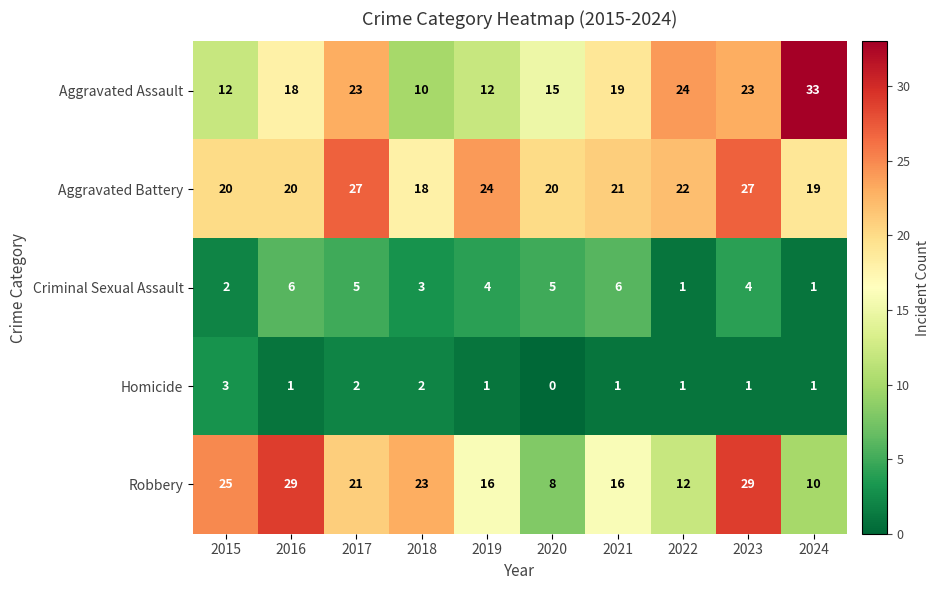

Which label corresponds to the largest value in the chart?

2024